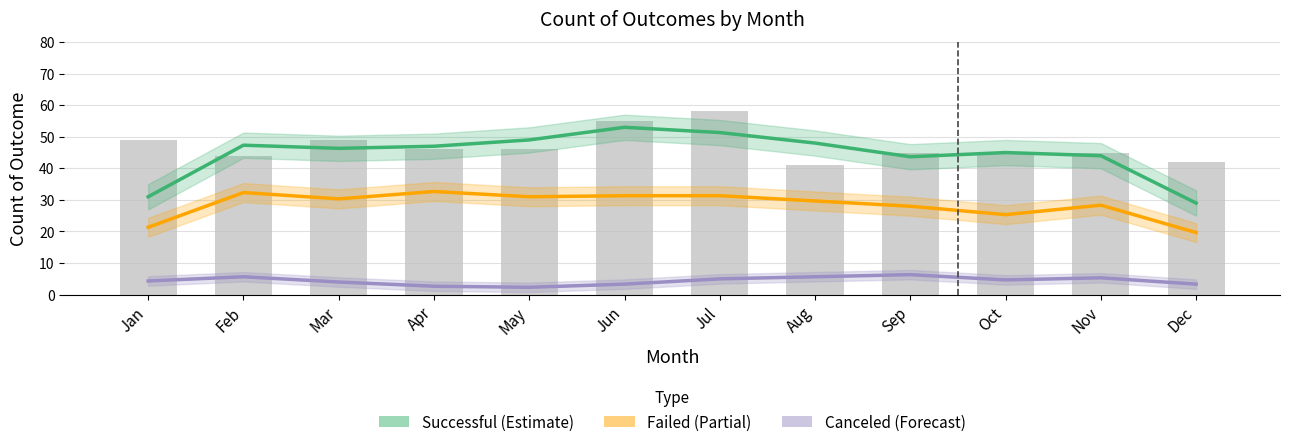

Which series has the largest range (max minus min)?

successful (Estimate)